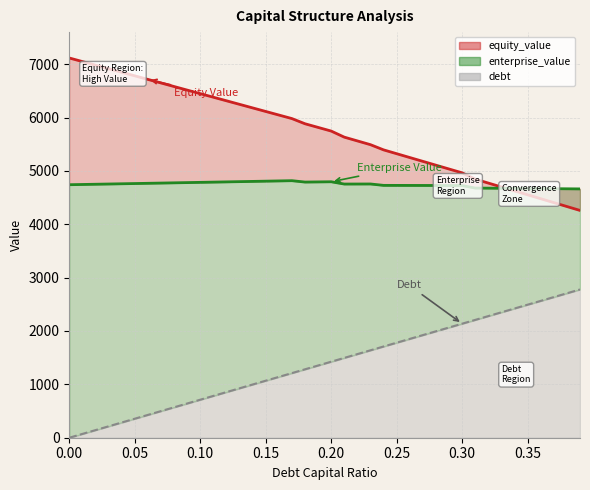

How many positive values does the debt series have?

39